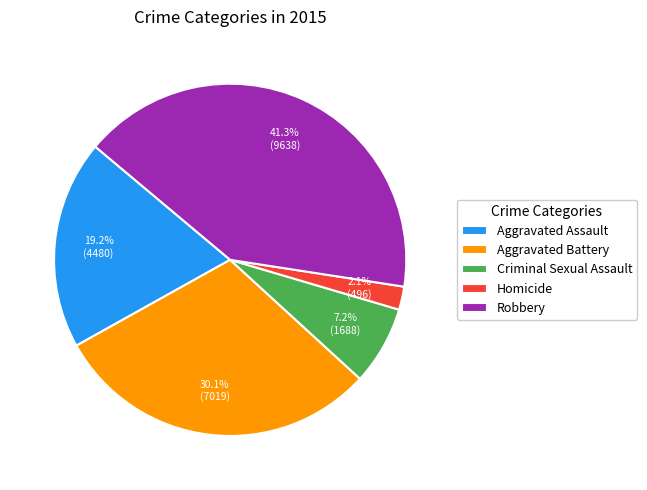

Combined, what portion of the pie is Aggravated Battery and Aggravated Assault?

49.3%